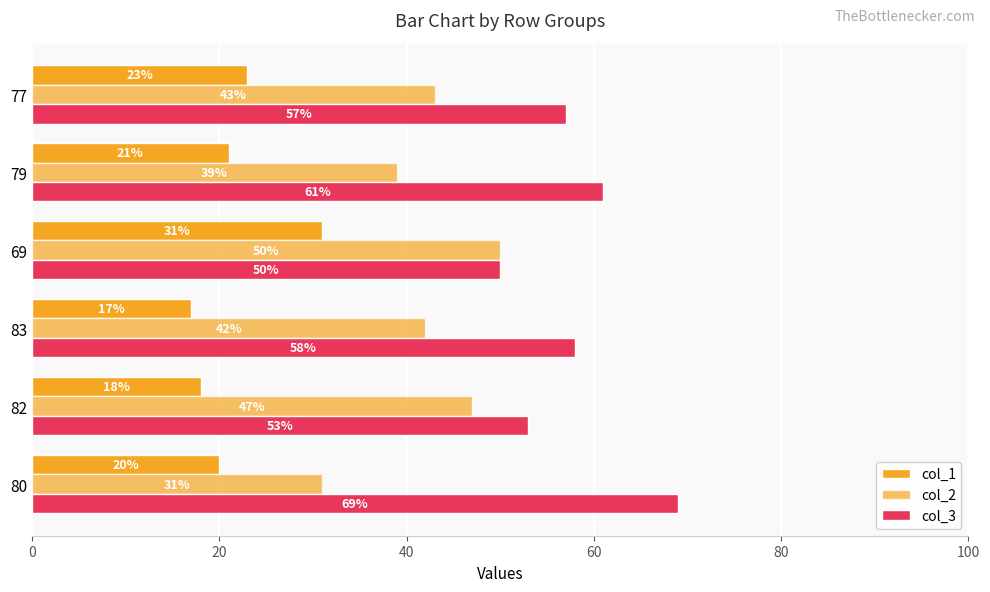

How many col_2 values are between 39 and 47?

4